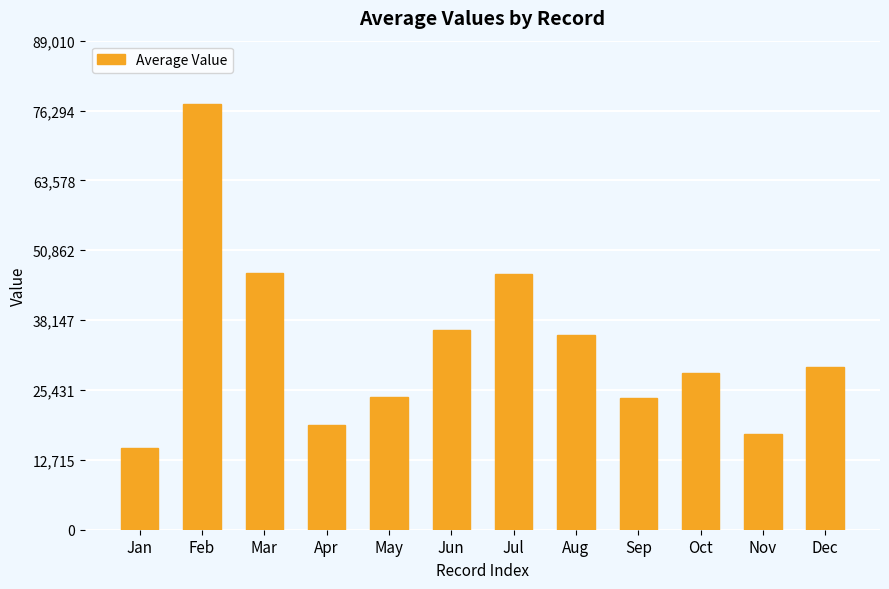

How many categories are shown in the chart?

12